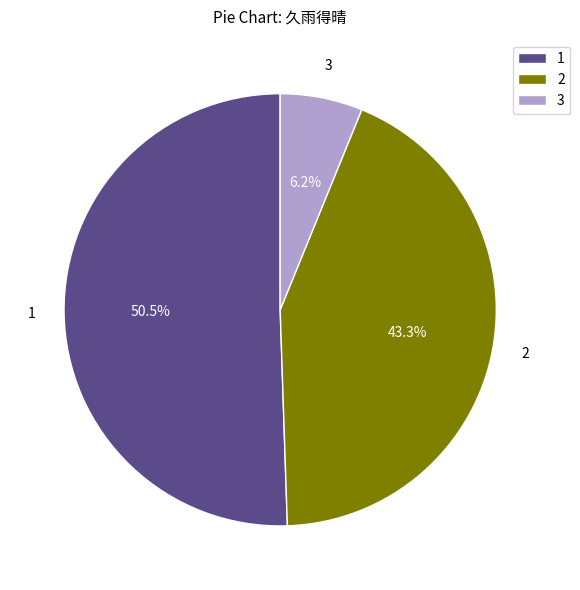

What percentage is NOT represented by 3?

93.8%